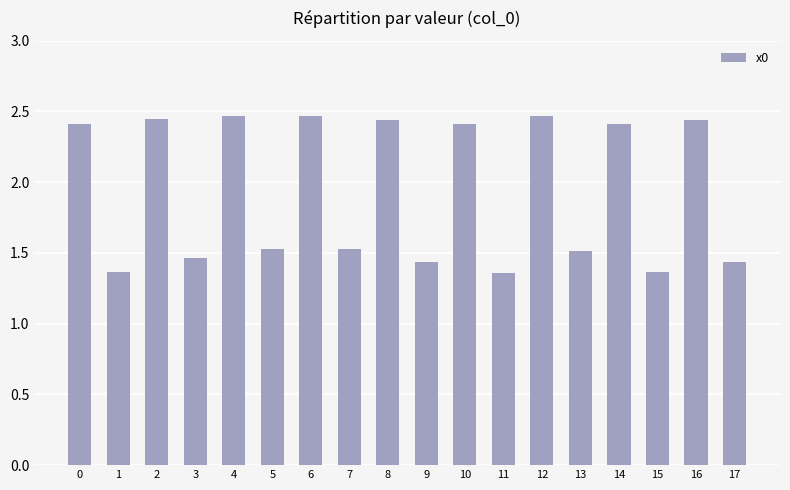

Which has a higher value, 2 or 9?

2